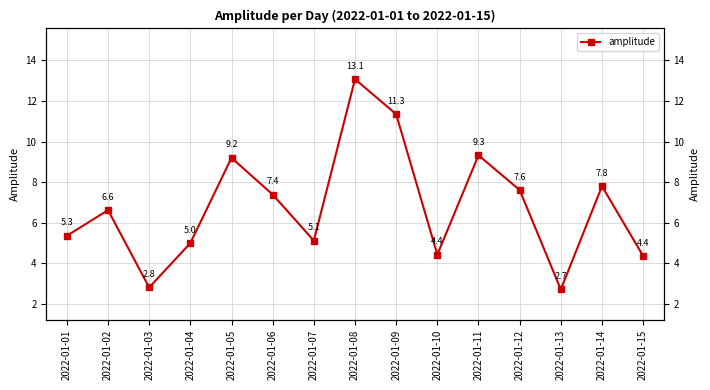

True or false: the data shows 7.6 at 2022-01-12.

True